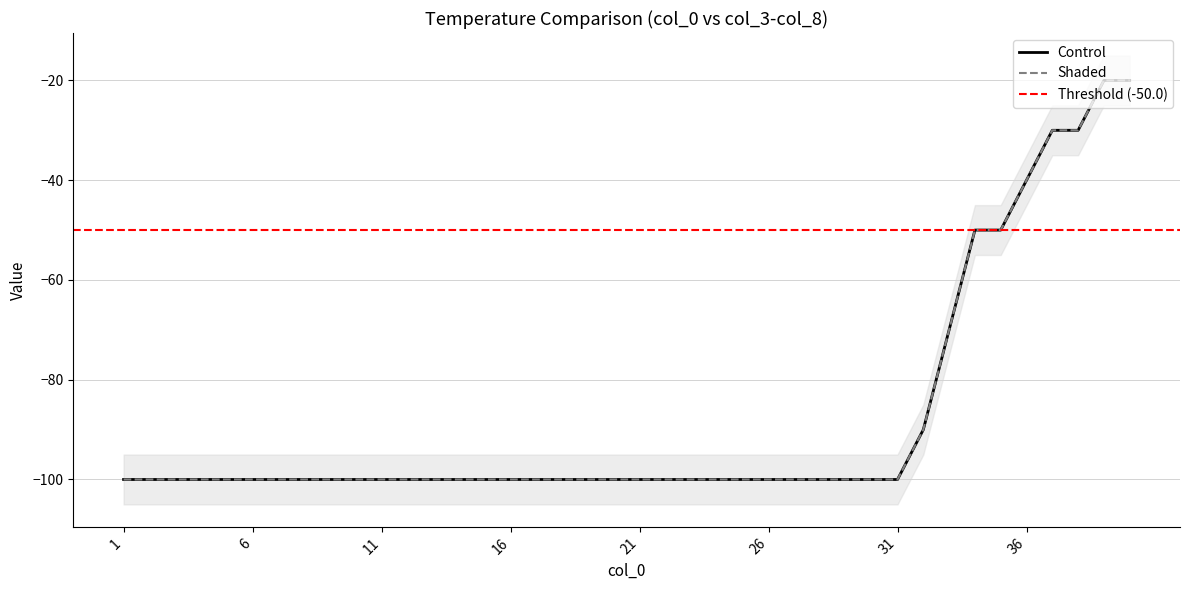

Reading right to left, list all the values displayed in this chart.

col_3: -20	-20	-30	-30	-40	-50	-50	-70	-90	-100	-100	-100	-100	-100	-100	-100	-100	-100	-100	-100	-100	-100	-100	-100	-100	-100	-100	-100	-100	-100	-100	-100	-100	-100	-100	-100	-100	-100	-100	-100
col_4: -20	-20	-30	-30	-40	-50	-50	-70	-90	-100	-100	-100	-100	-100	-100	-100	-100	-100	-100	-100	-100	-100	-100	-100	-100	-100	-100	-100	-100	-100	-100	-100	-100	-100	-100	-100	-100	-100	-100	-100
col_5: -20	-20	-30	-30	-40	-50	-50	-70	-90	-100	-100	-100	-100	-100	-100	-100	-100	-100	-100	-100	-100	-100	-100	-100	-100	-100	-100	-100	-100	-100	-100	-100	-100	-100	-100	-100	-100	-100	-100	-100
col_6: -20	-20	-30	-30	-40	-50	-50	-70	-90	-100	-100	-100	-100	-100	-100	-100	-100	-100	-100	-100	-100	-100	-100	-100	-100	-100	-100	-100	-100	-100	-100	-100	-100	-100	-100	-100	-100	-100	-100	-100
col_7: -20	-20	-30	-30	-40	-50	-50	-70	-90	-100	-100	-100	-100	-100	-100	-100	-100	-100	-100	-100	-100	-100	-100	-100	-100	-100	-100	-100	-100	-100	-100	-100	-100	-100	-100	-100	-100	-100	-100	-100
col_8: -20	-20	-30	-30	-40	-50	-50	-70	-90	-100	-100	-100	-100	-100	-100	-100	-100	-100	-100	-100	-100	-100	-100	-100	-100	-100	-100	-100	-100	-100	-100	-100	-100	-100	-100	-100	-100	-100	-100	-100